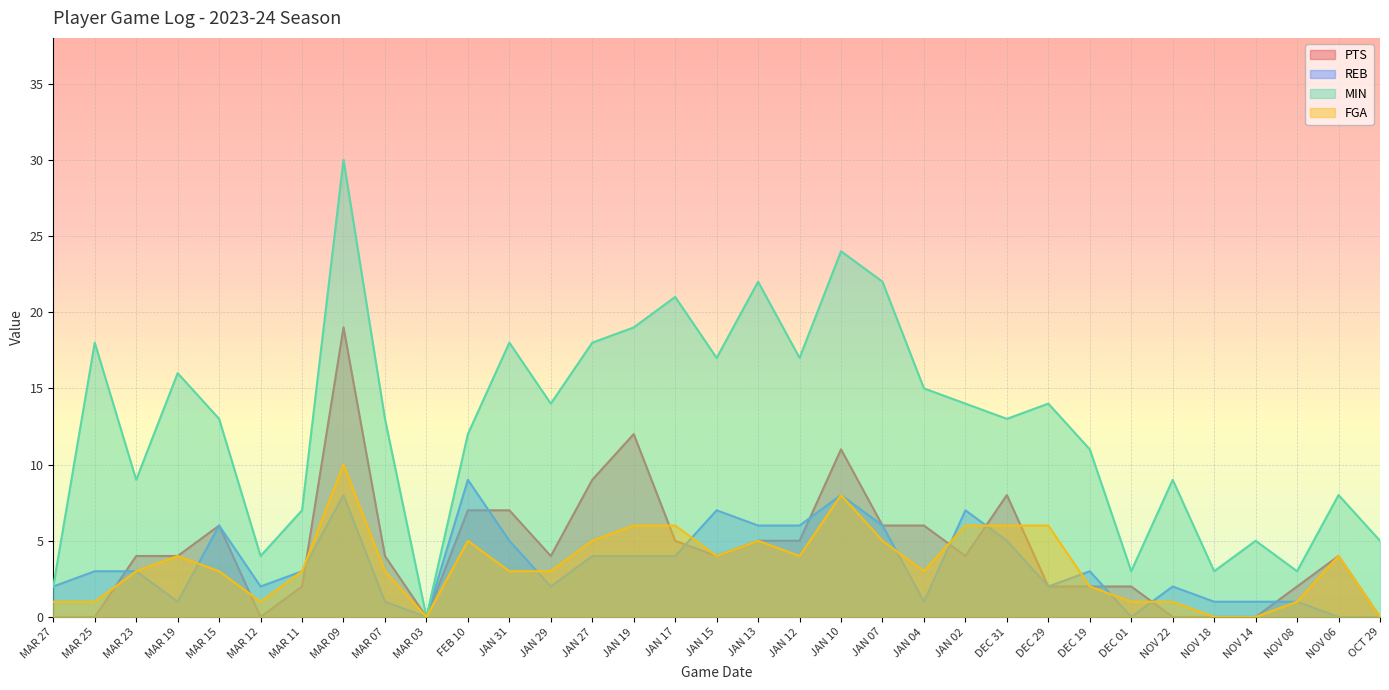

How many series are shown in this chart?

4